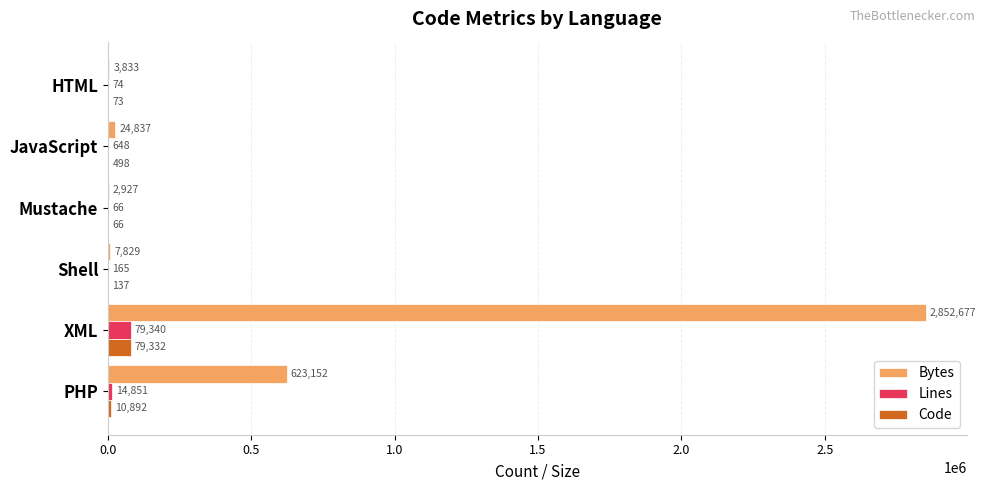

Which series changed the most between PHP and Shell?

Bytes